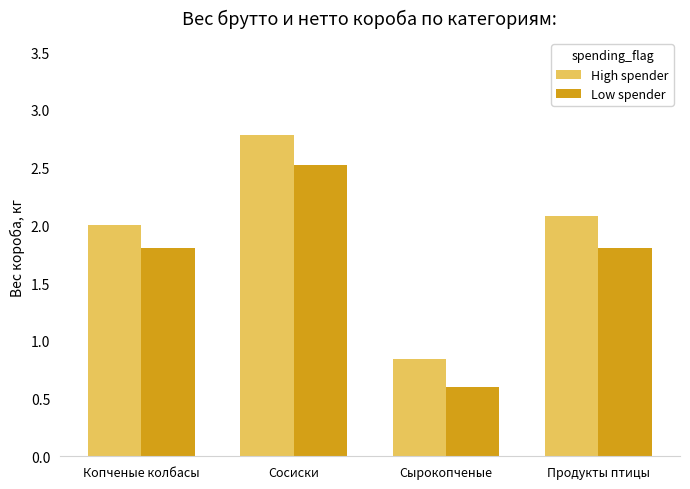

Which series has the widest spread of values?

High spender